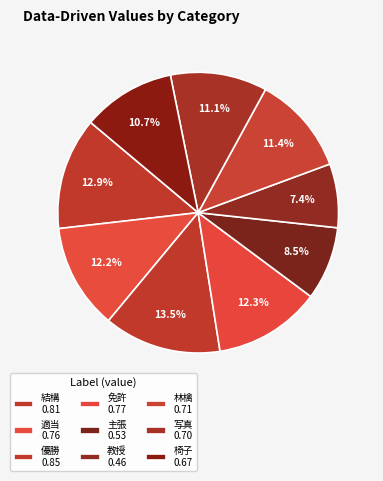

What percentage is the 主張 slice, to the nearest percent?

8%